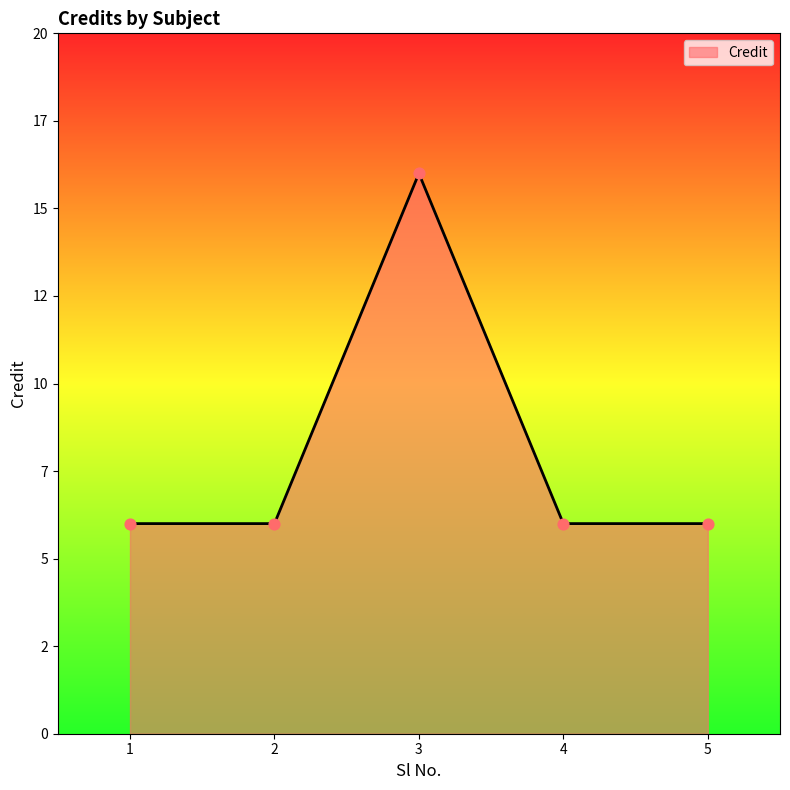

What is the ratio of the value at 4 to the value at 2?

1.0